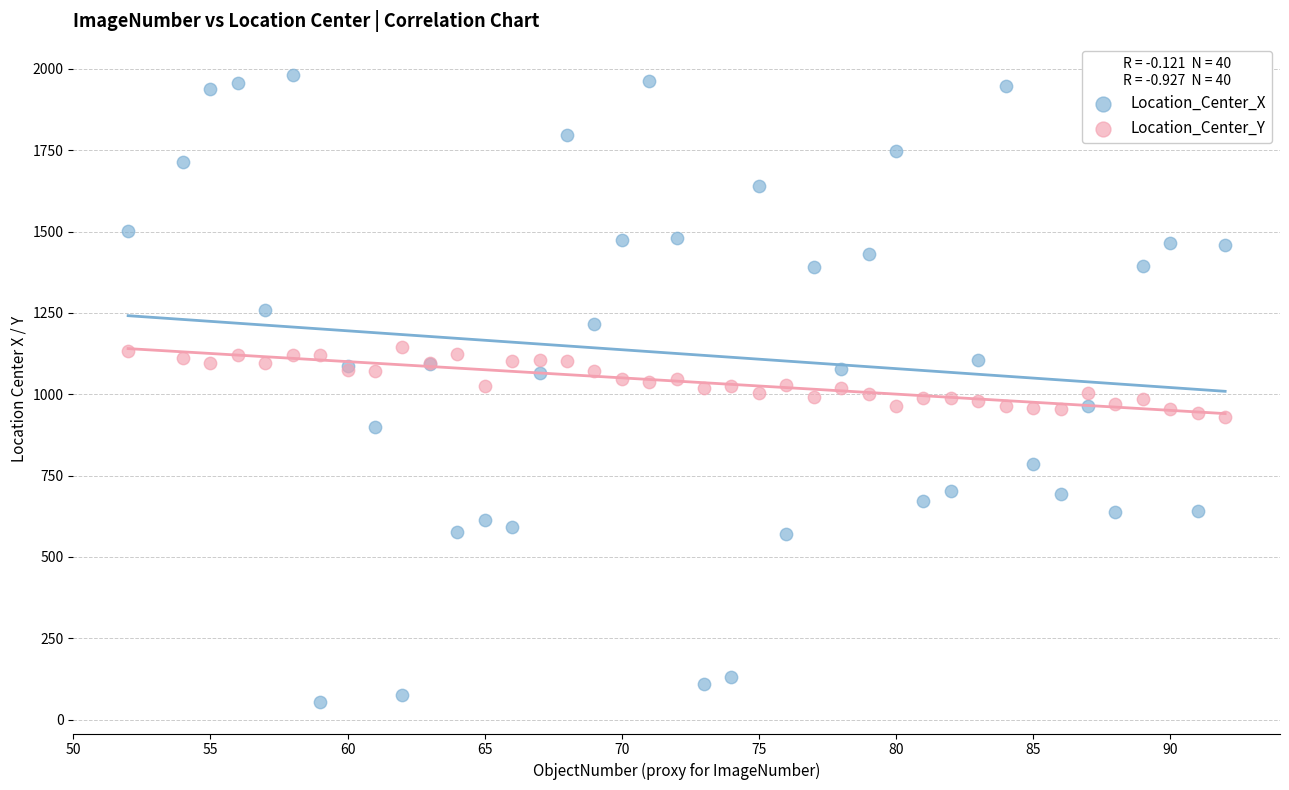

Which series has the widest spread of Y values?

Location_Center_X